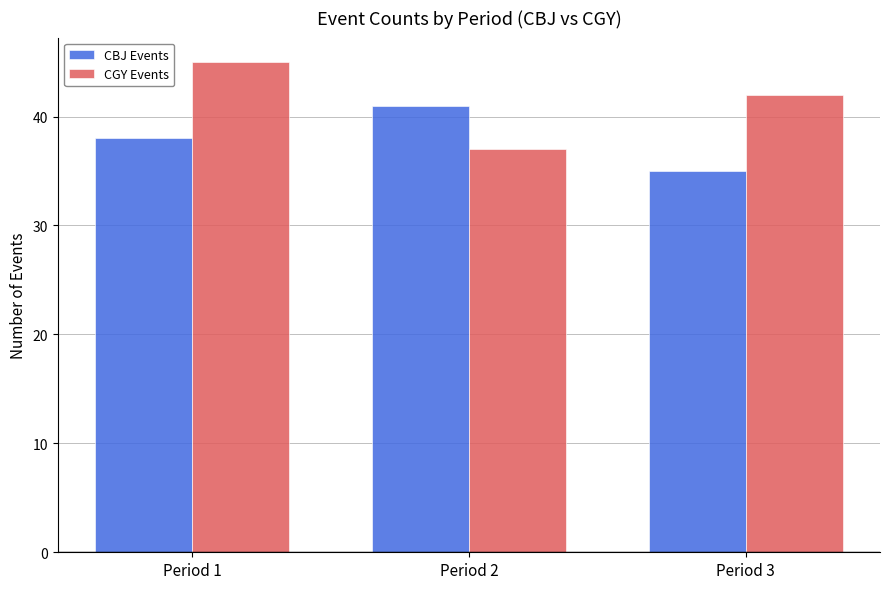

How many data points in CBJ Events are less than 38?

1